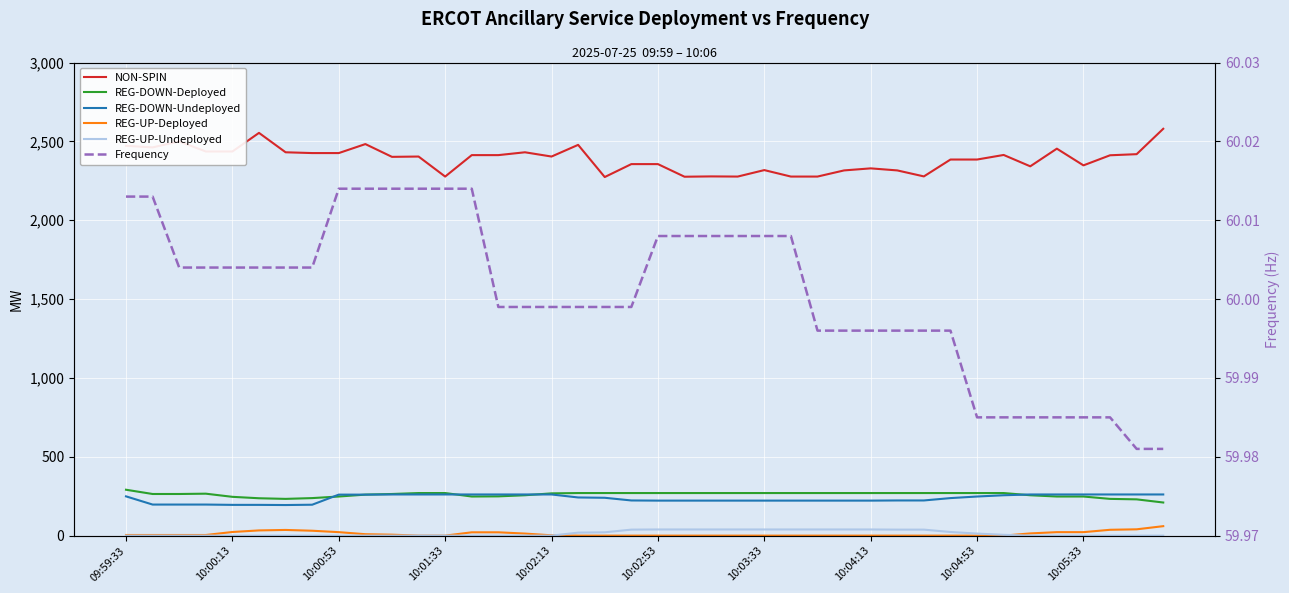

Which series changed the most between 10:04:13 and 36?

NON-SPIN